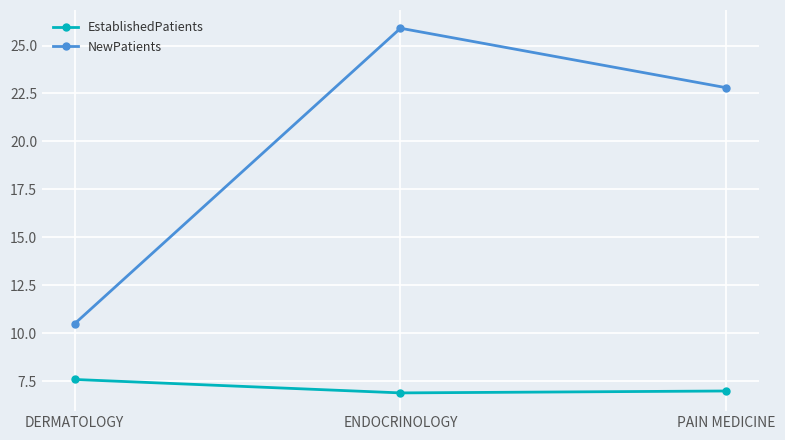

Reading left to right, transcribe all the data shown in this chart.

EstablishedPatients: 7.6	6.9	7.0
NewPatients: 10.5	25.9	22.8